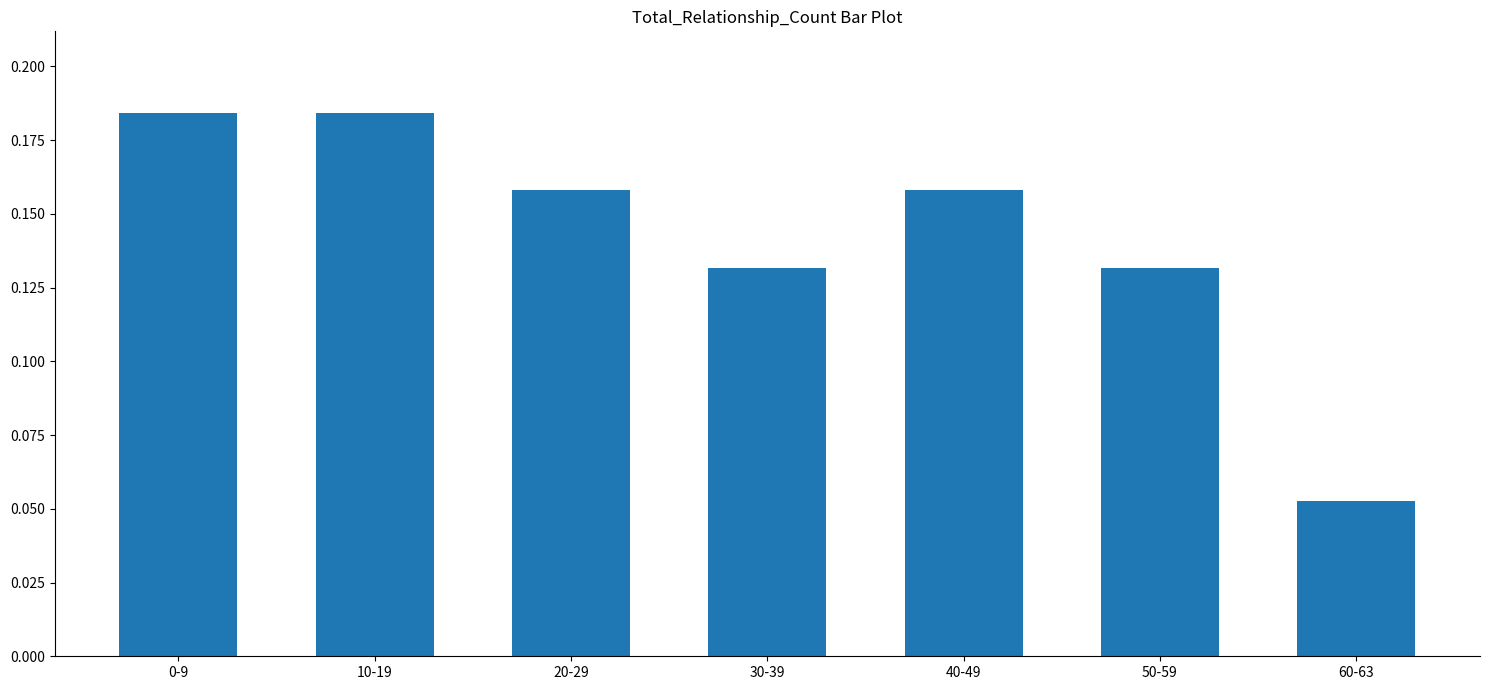

Where is the data nearest to the value 0?

60-63